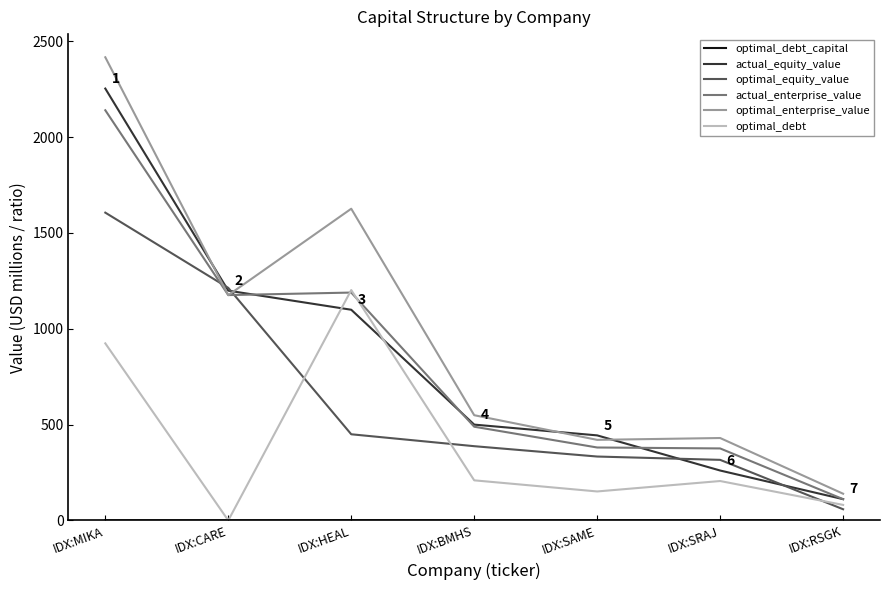

Which series has the largest total across all categories?

optimal_enterprise_value